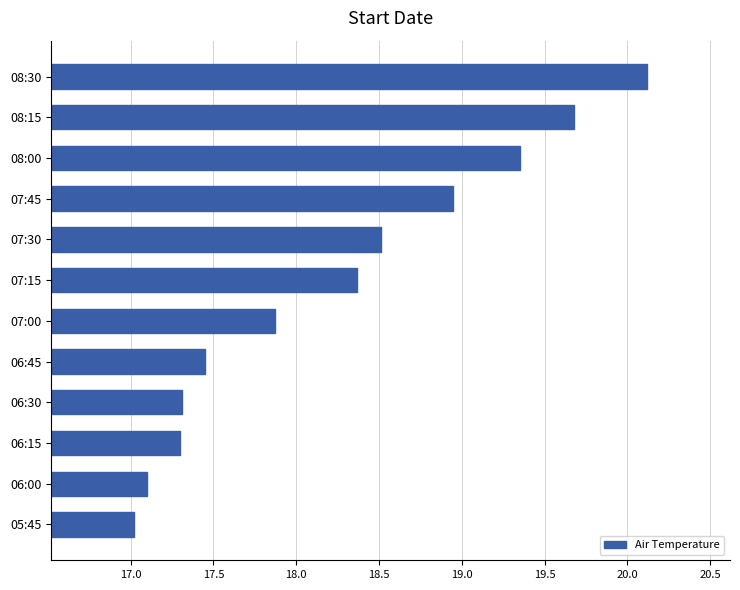

What is the ratio of the value at 06:30 to the value at 07:00?

1.0